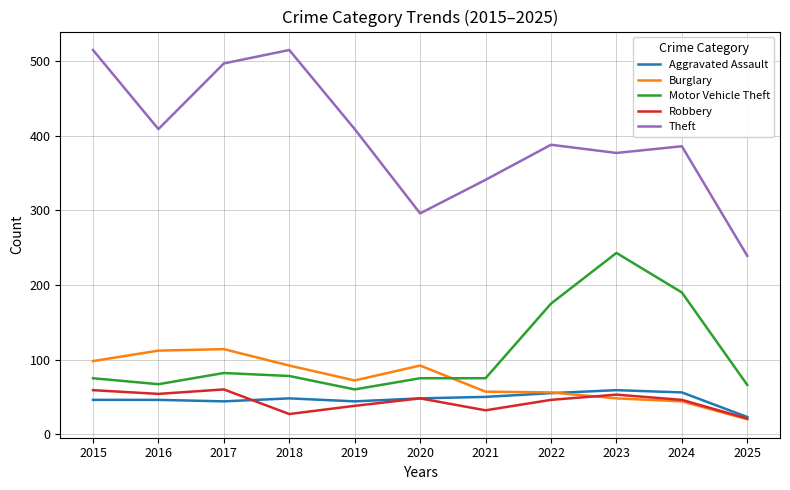

Which series has the largest total across all categories?

Theft